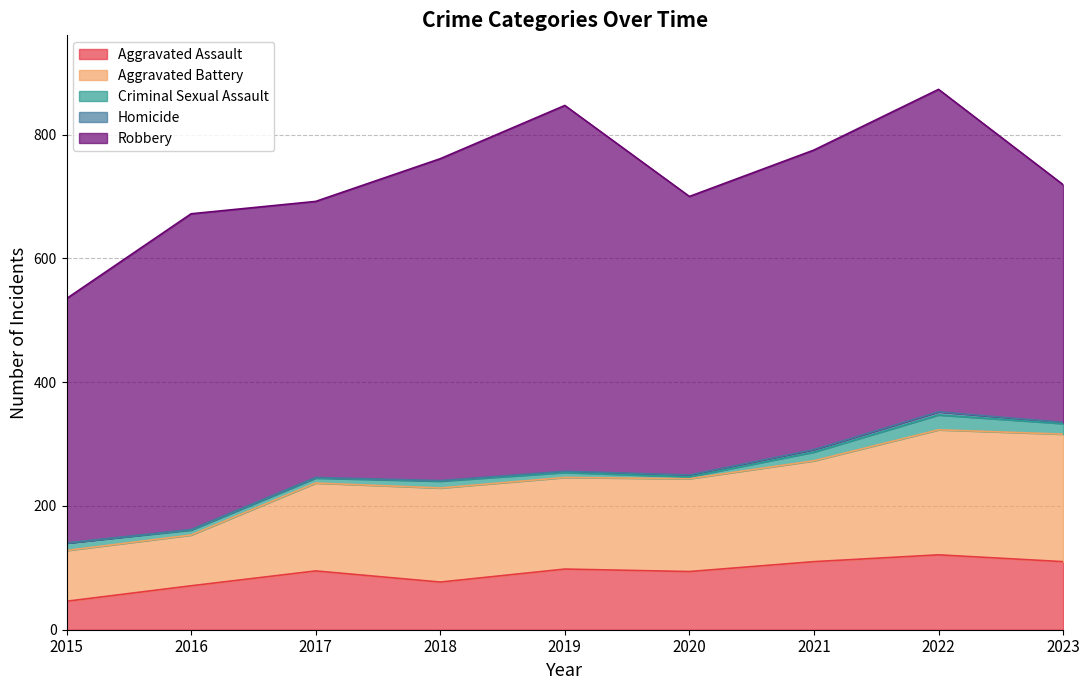

What is the difference between the highest and lowest values at 2015?

395